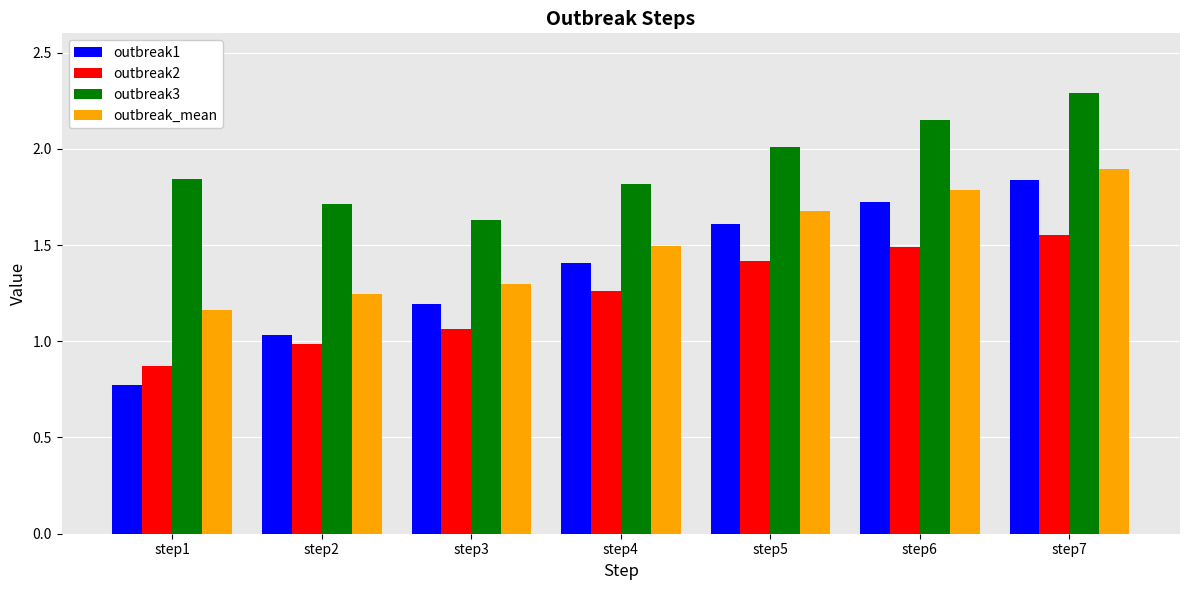

Is the value of outbreak_mean at step4 greater than the value of outbreak3 at step4?

No